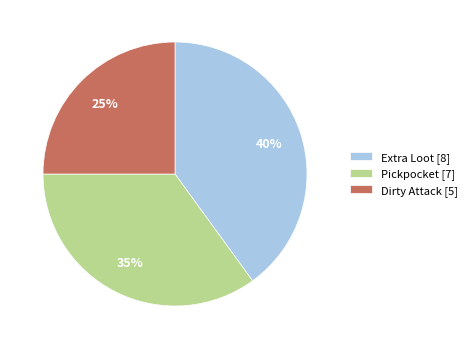

Between Pickpocket and Extra Loot, which is larger?

Extra Loot